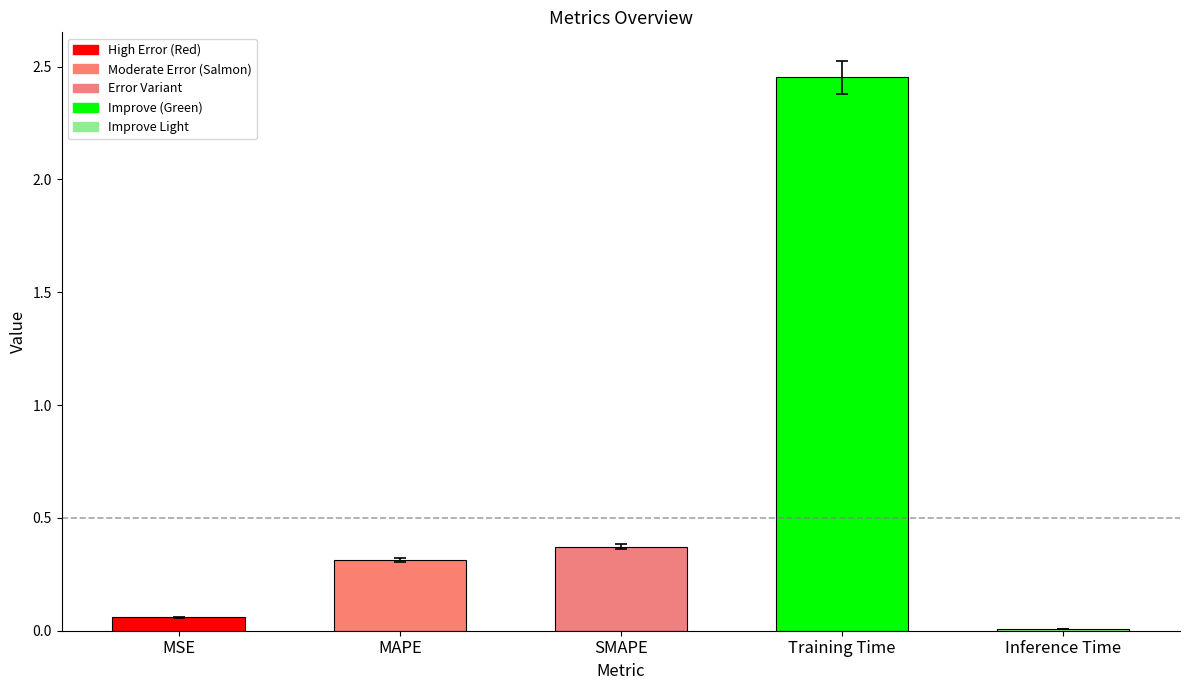

Rank the categories by value from lowest to highest.

Inference Time, MSE, MAPE, SMAPE, Training Time